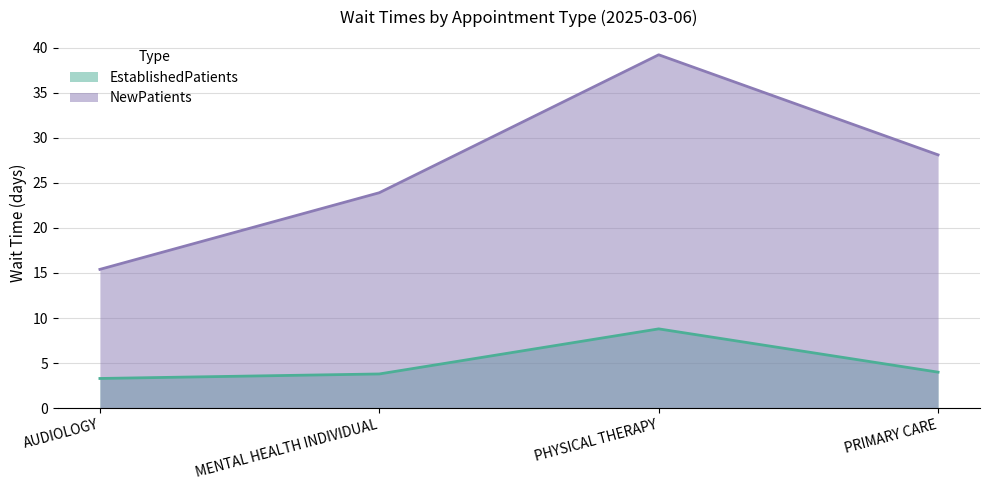

What is the difference between the highest and lowest values at AUDIOLOGY?

12.1